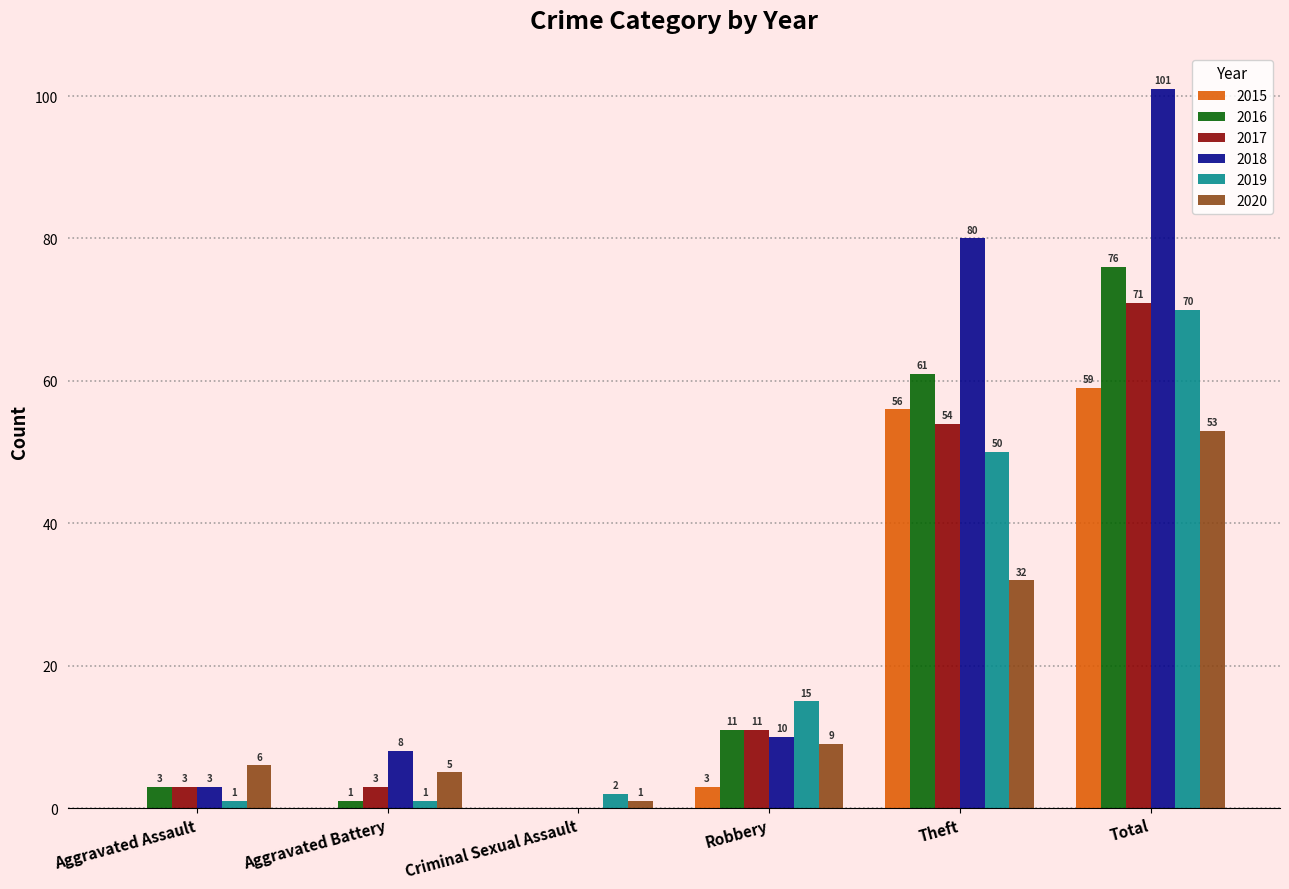

Is it true that 2017 equals 0 at Criminal Sexual Assault?

True